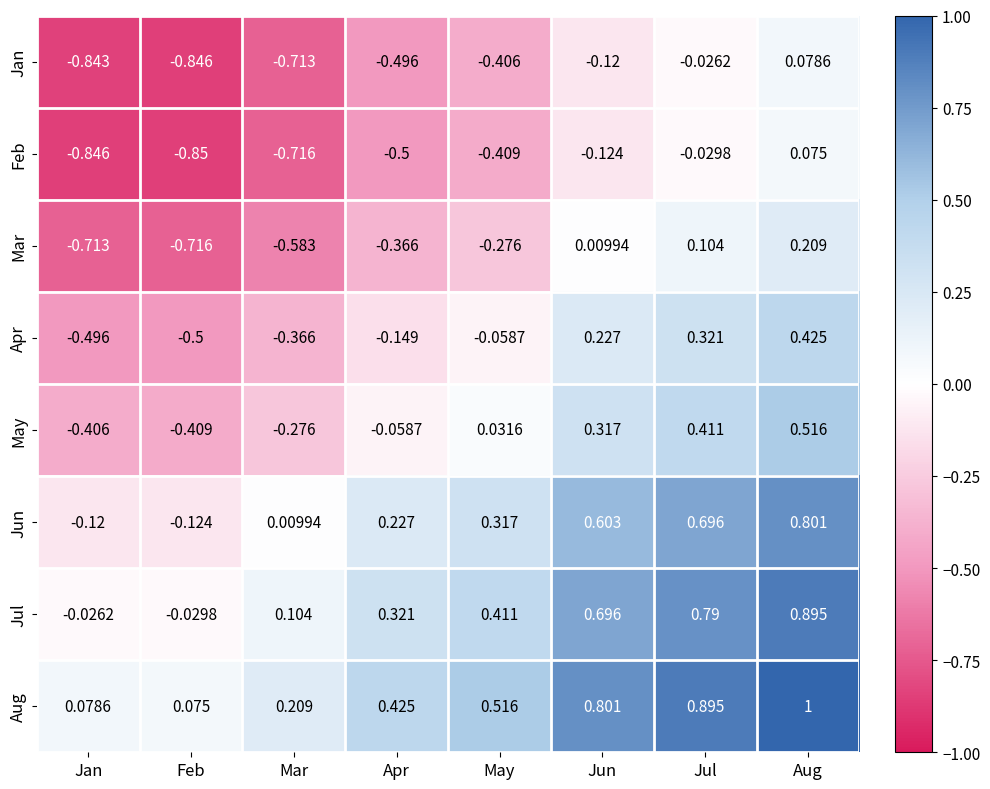

At which label is Apr closest to 0?

May